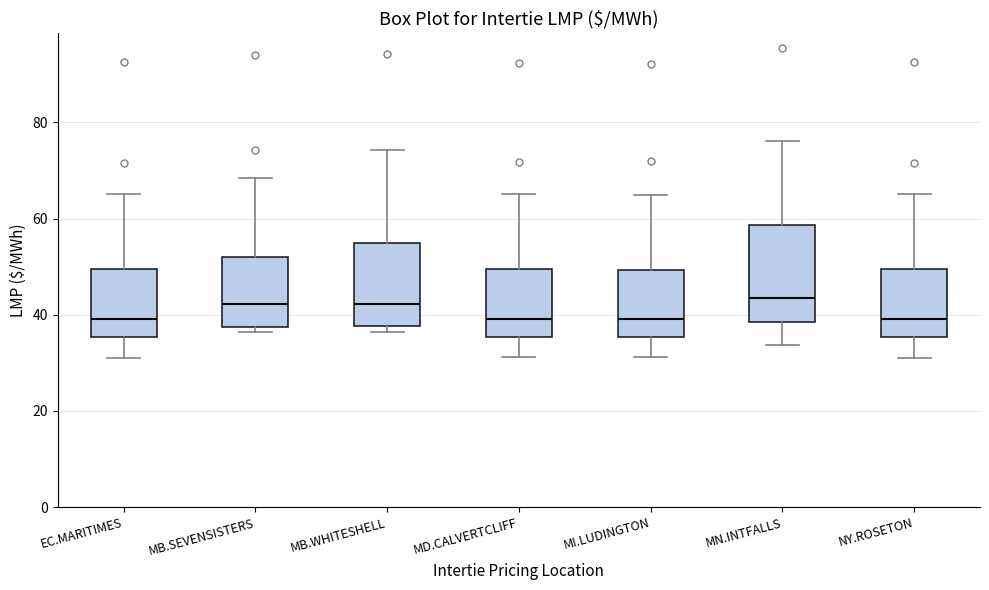

Comparing the boxes themselves (not the whiskers), which one is the tallest?

MN.INTFALLS